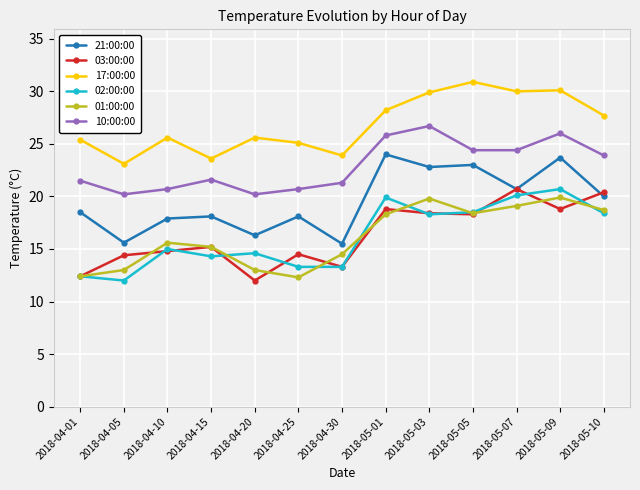

At which label does 21:00:00 first exceed 18?

2018-04-01